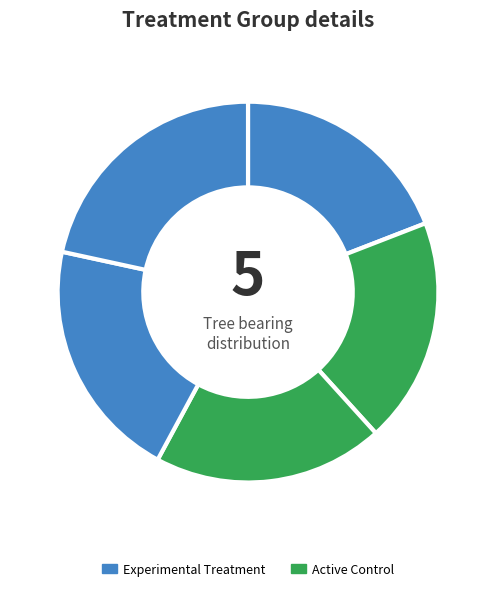

To the nearest percent, what is the difference between the largest and smallest slice percentages?

2%